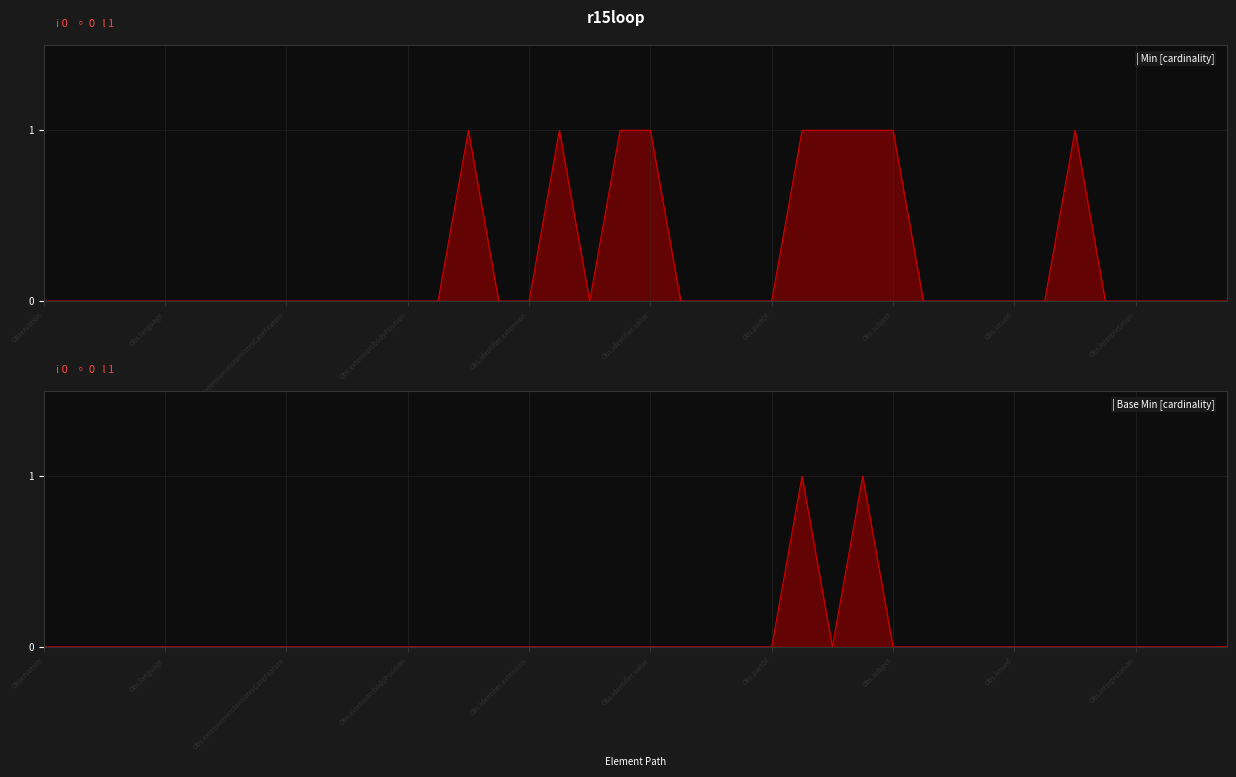

True or false: Min [cardinality] and Base Min [cardinality] intersect in this chart.

False